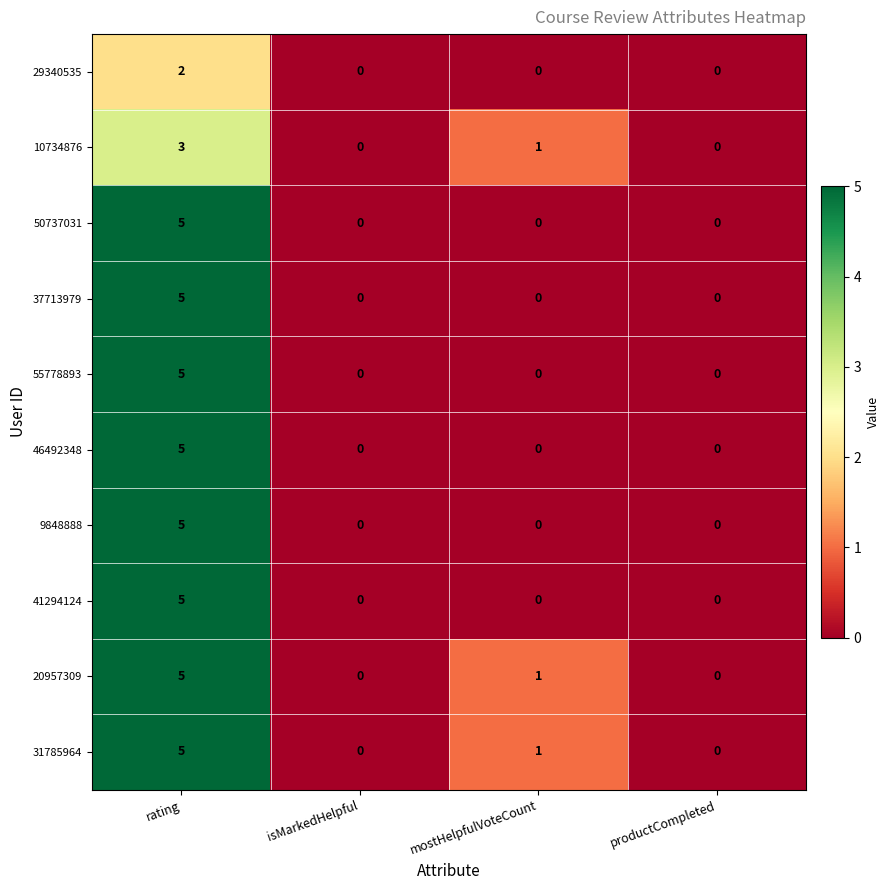

At which category is the sum across all series the highest?

rating